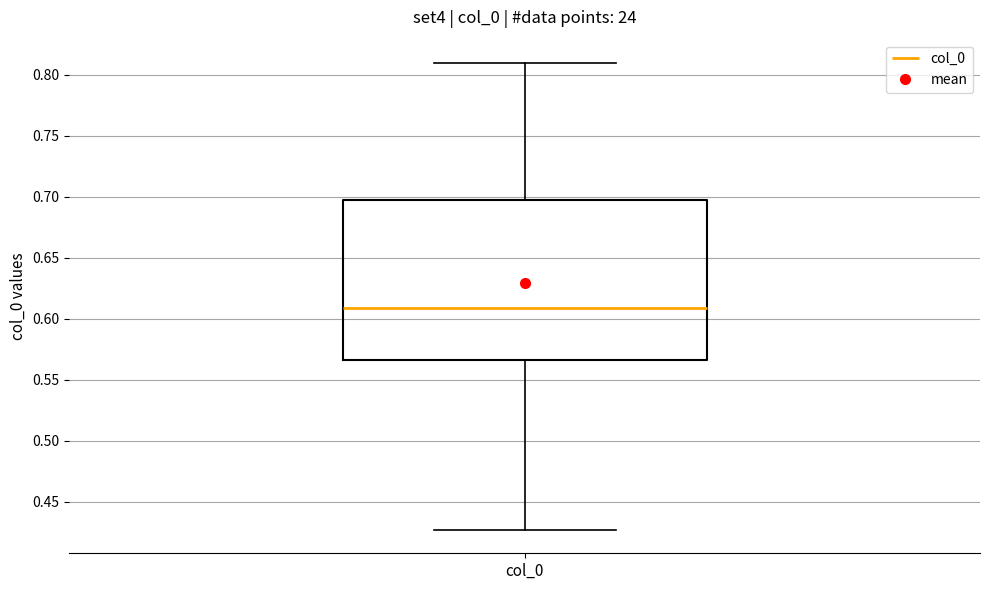

Transcribe this box plot: give where the median line is, the range the box spans, and where the two whiskers end, as read against the y-axis. The values are not printed on the chart, so give them approximately, as read against the axis.

median 0.610, box 0.565 to 0.695, whiskers 0.425 to 0.810